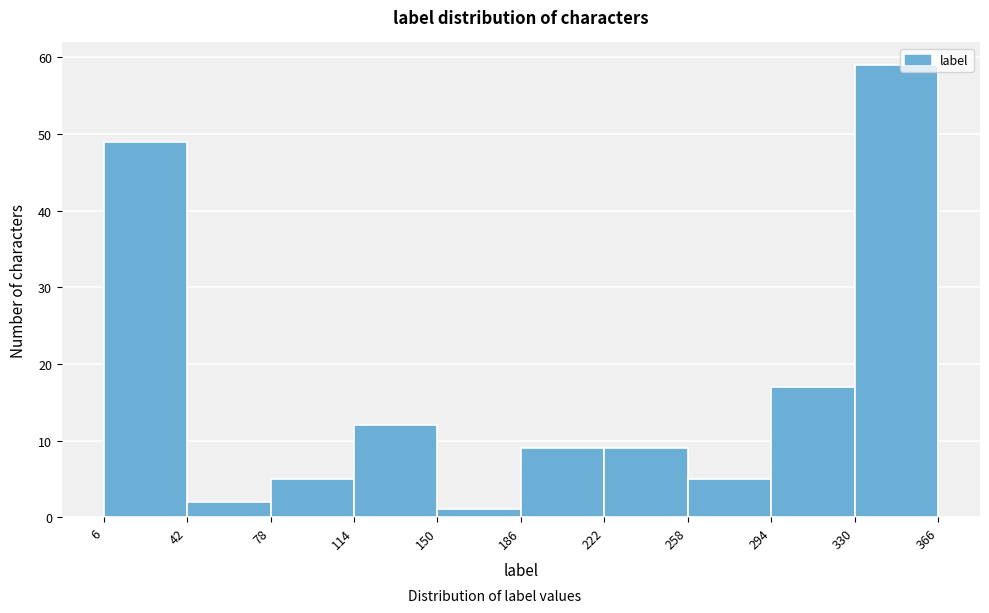

Which range on the x-axis has the tallest bar?

330 to 366